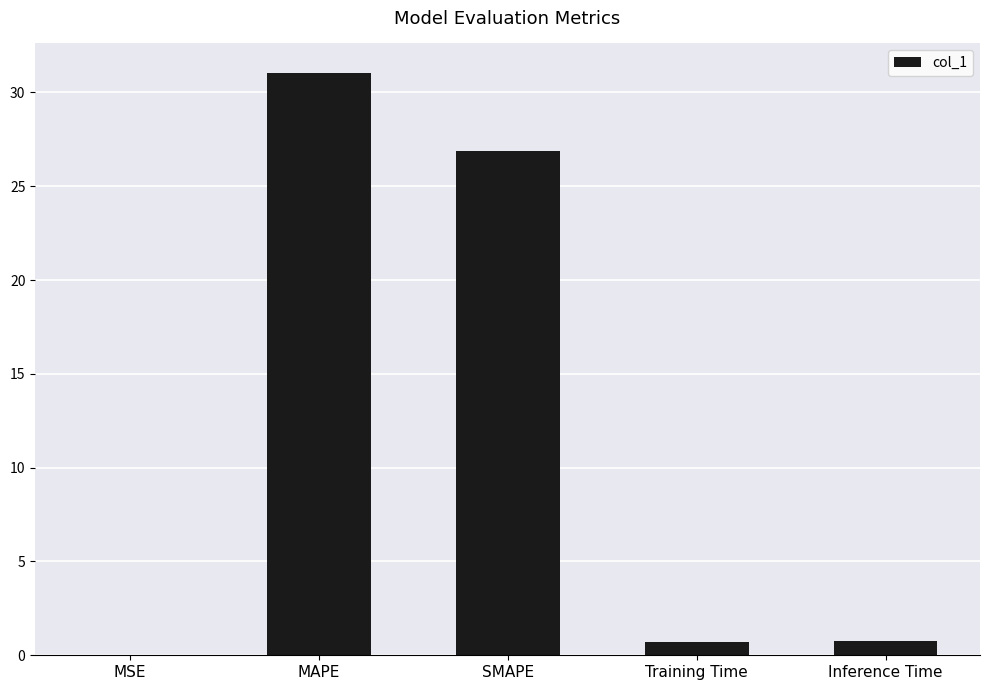

True or false: the data shows 0.7 at Training Time.

True